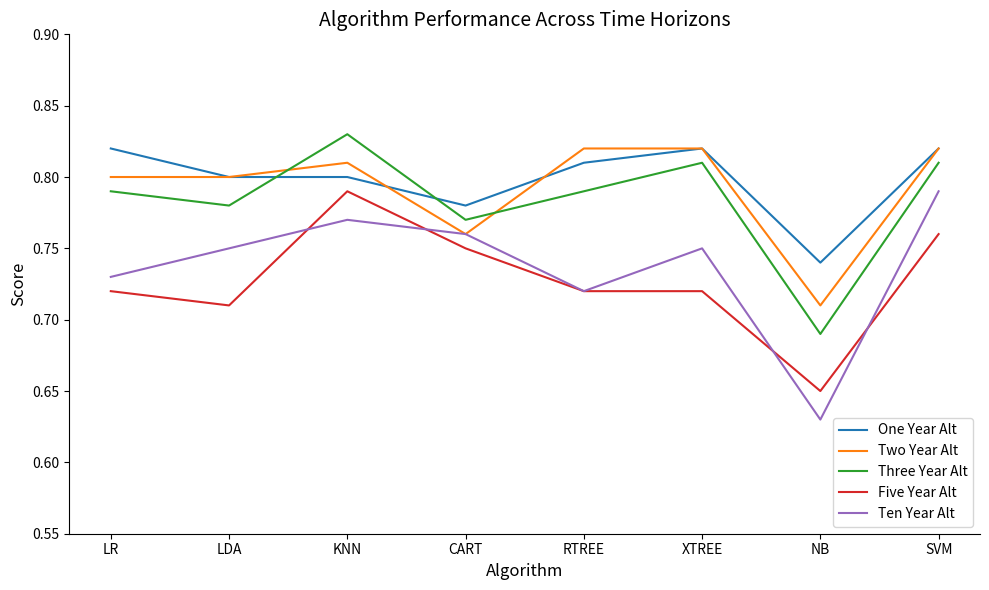

After their last crossing, which series has the higher values: Three Year Alt or One Year Alt?

One Year Alt